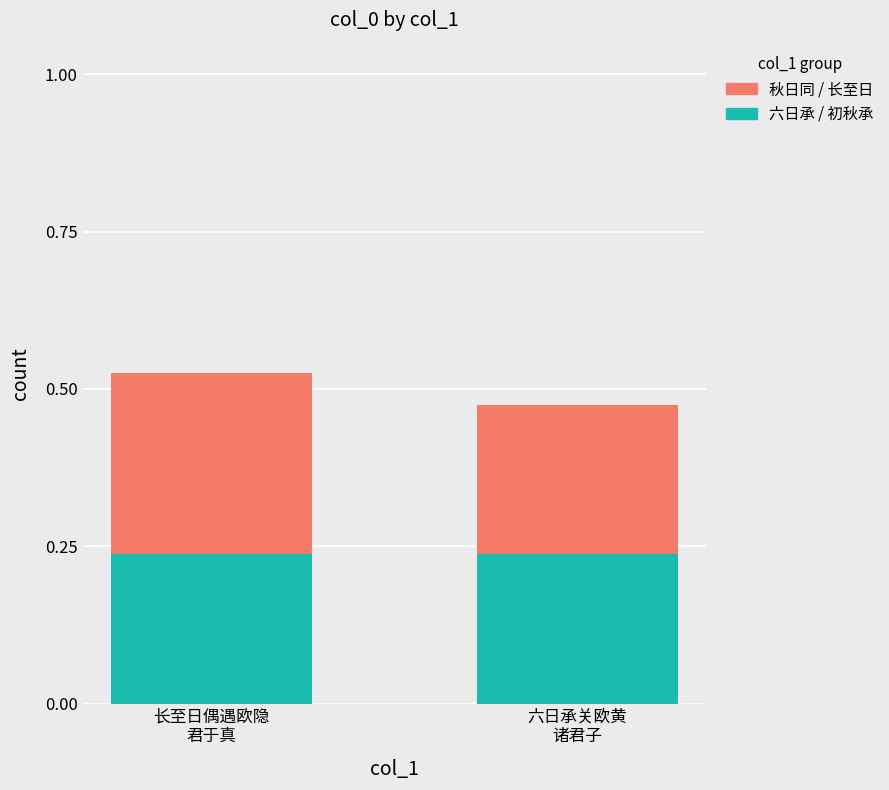

What are all the series names shown in the legend?

秋日同 / 长至日, 六日承 / 初秋承